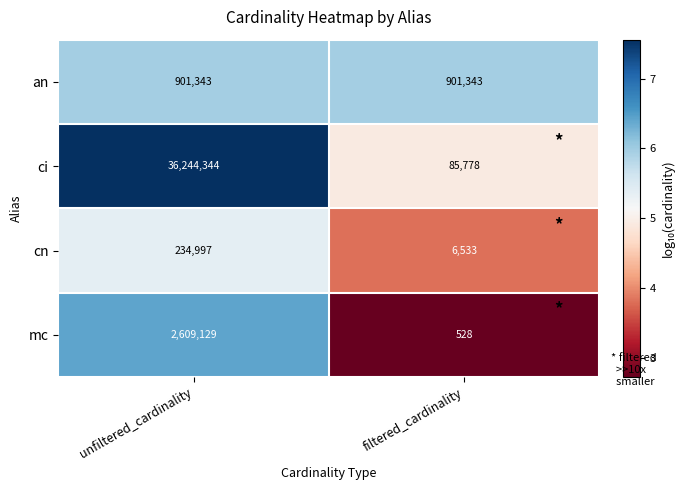

Read the mc value at unfiltered_cardinality, to the nearest 50.

2609150